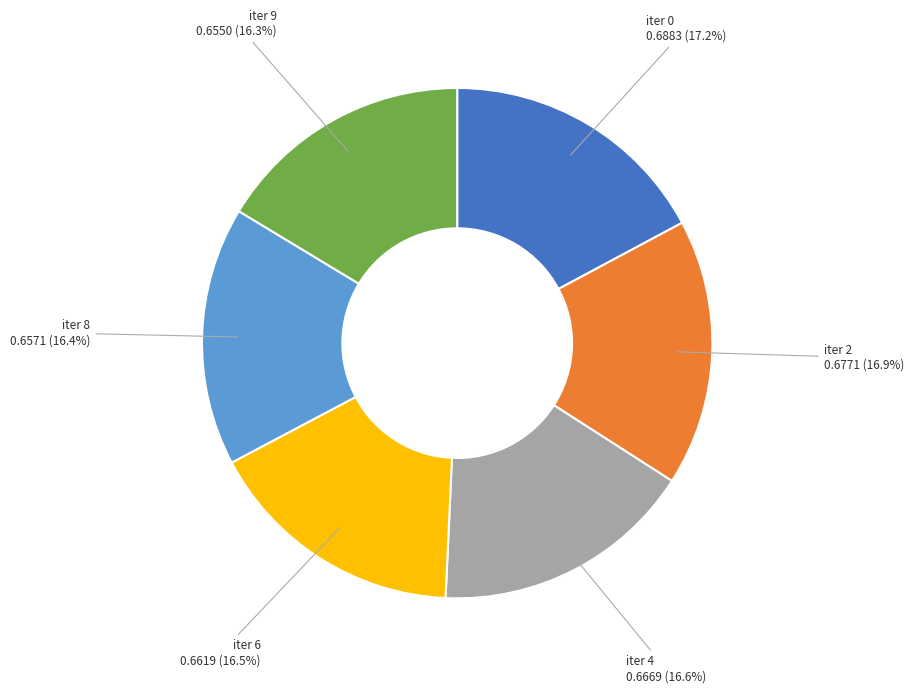

What portion of the pie excludes iter 0?

82.8%